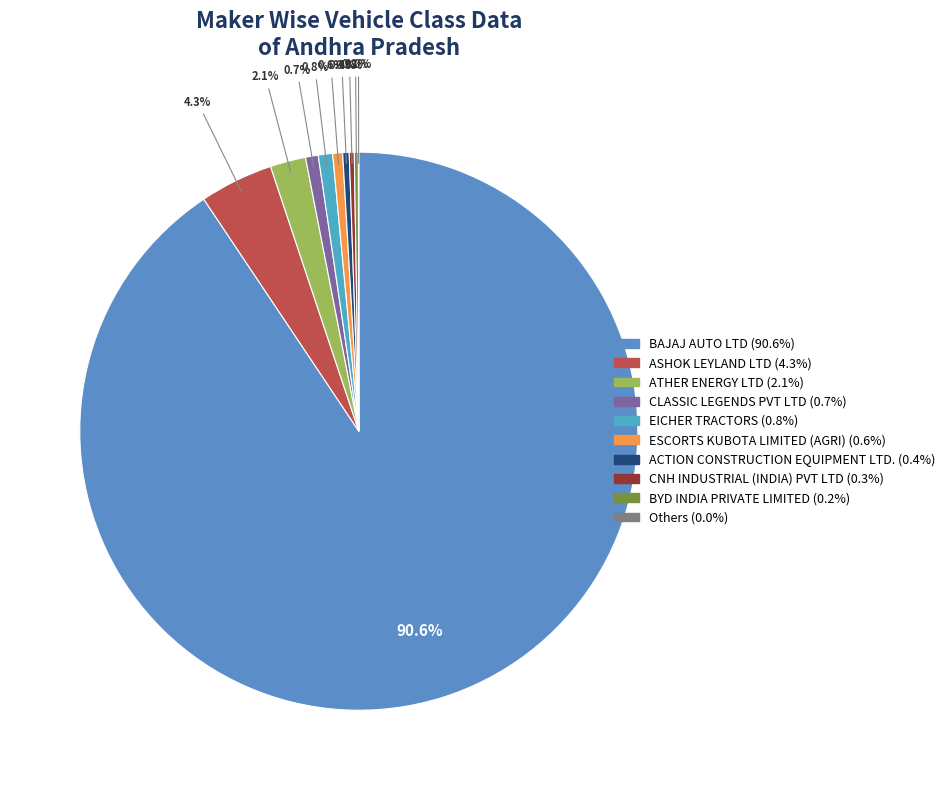

Which category has the biggest portion of the pie?

BAJAJ AUTO LTD